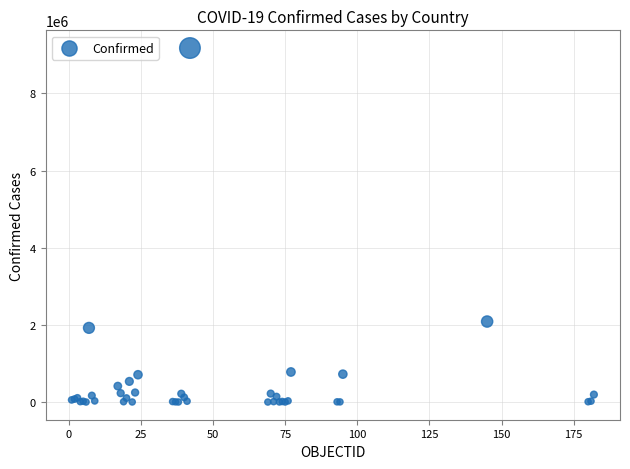

What Y value in the scatter plot is closest to 4588577?

2086806